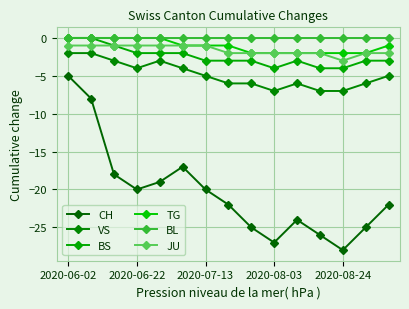

How many categories are shown in the chart?

15